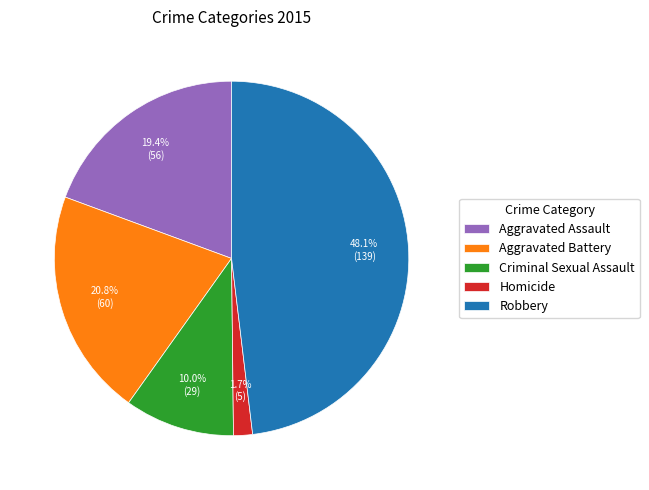

What percentage is the Aggravated Battery slice, to the nearest percent?

21%